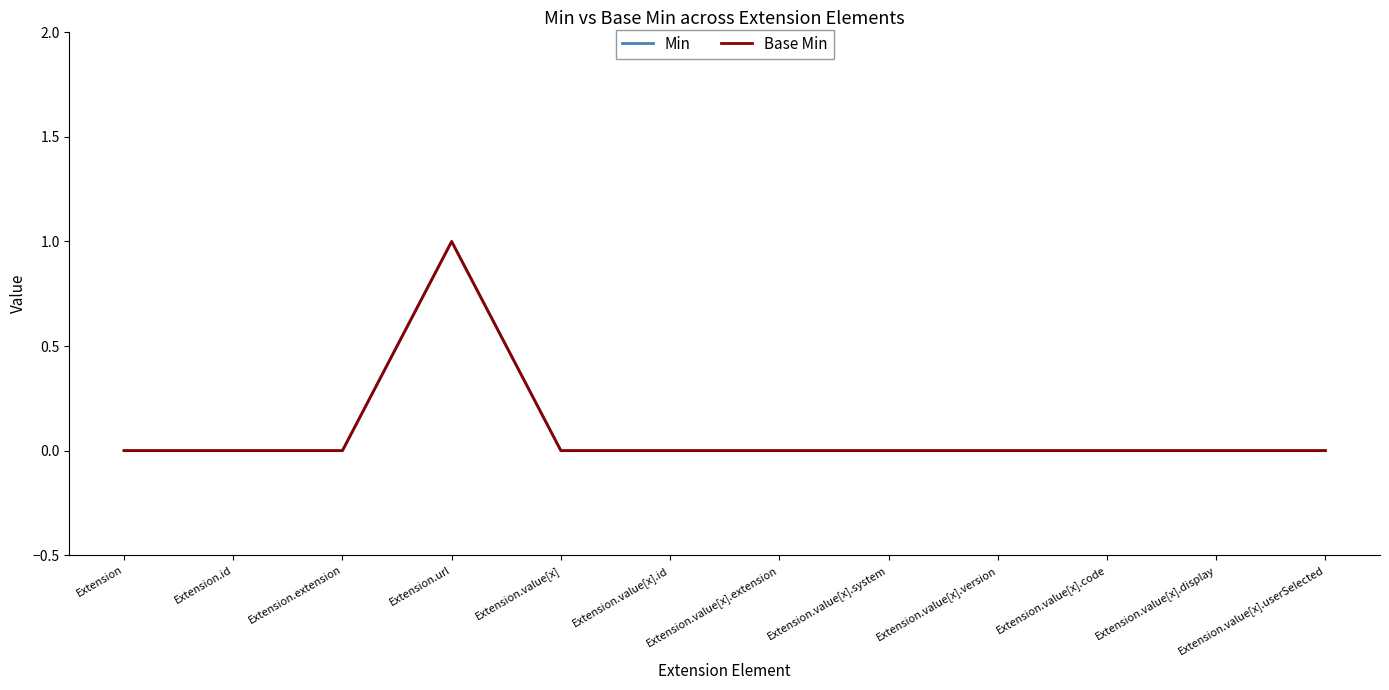

Does the chart have visible grid lines?

No